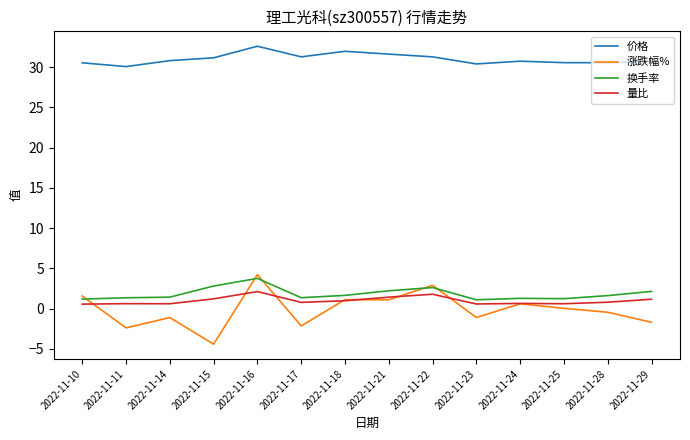

True or false: 量比 and 价格 cross at least once.

False